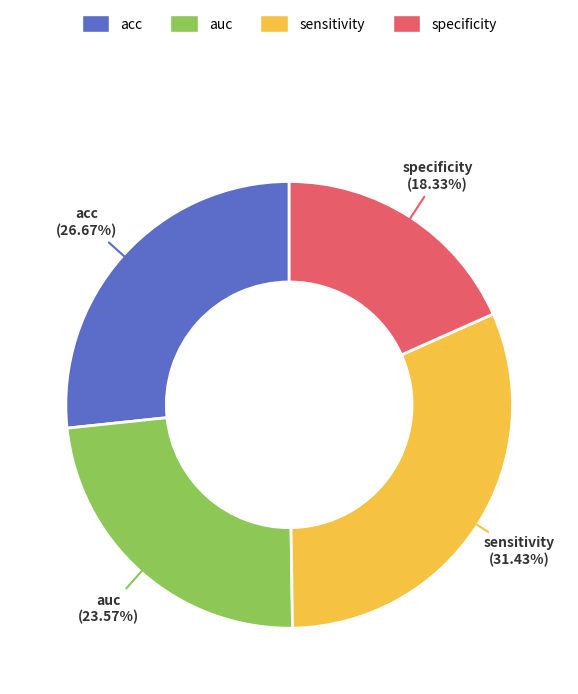

How many segments does this pie chart have?

4